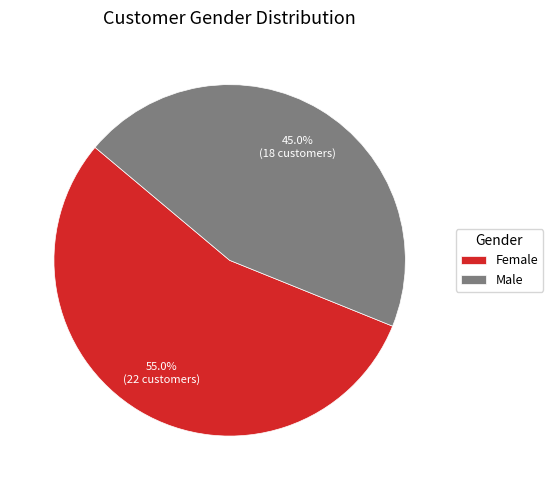

What percentage is the Male slice, to the nearest percent?

45%